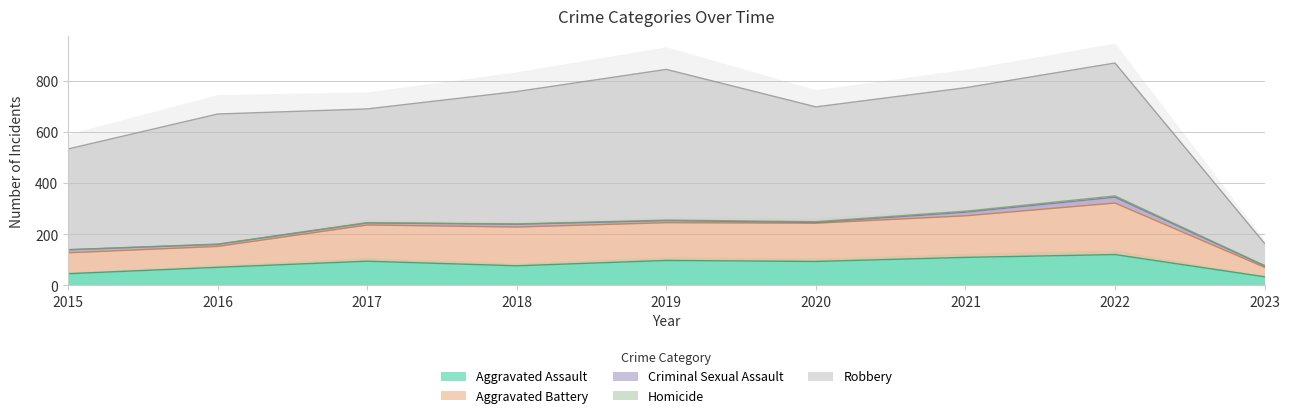

What is the sum of all Aggravated Assault values?

746